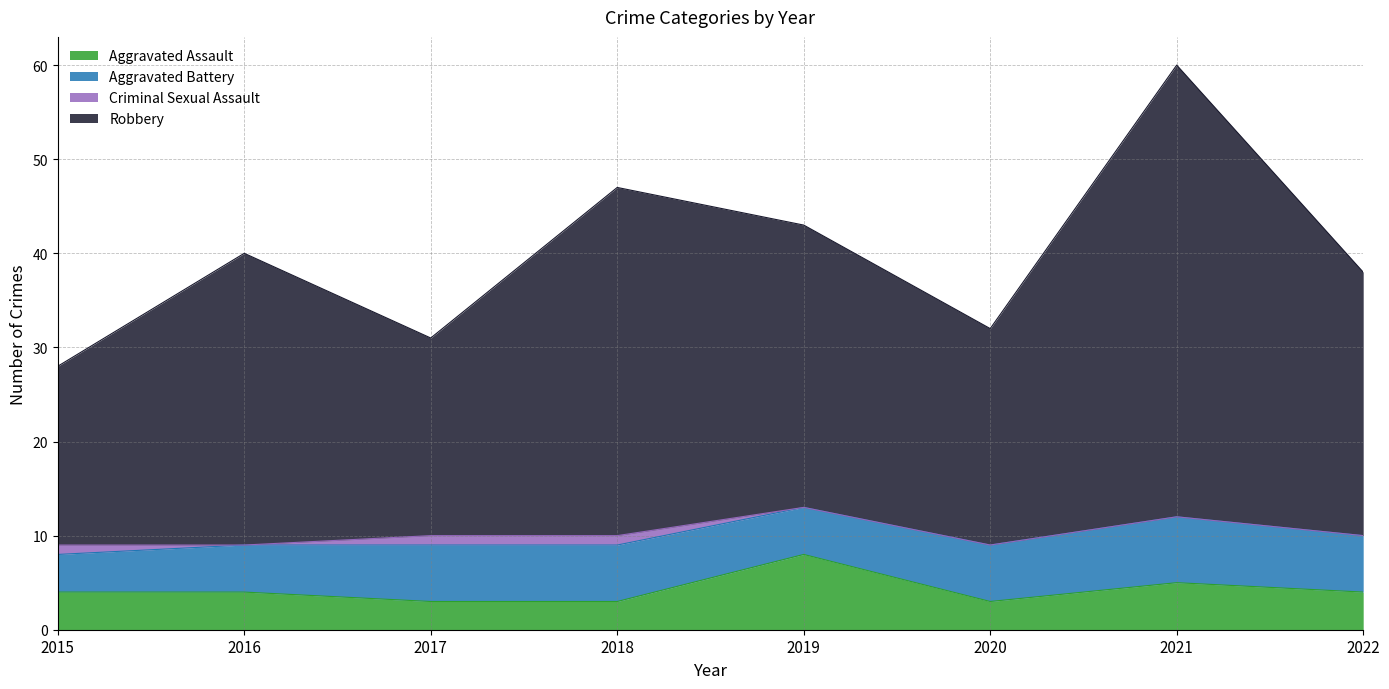

Where is Robbery nearest to the value 44?

2019